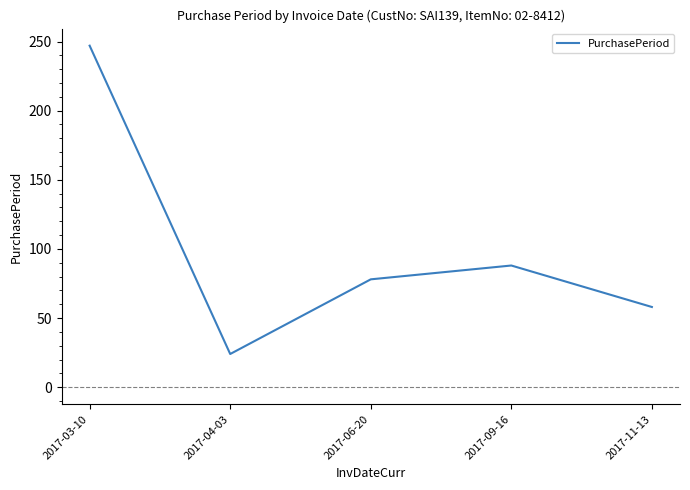

What is the change in value from 2017-06-20 to 2017-09-16?

+10